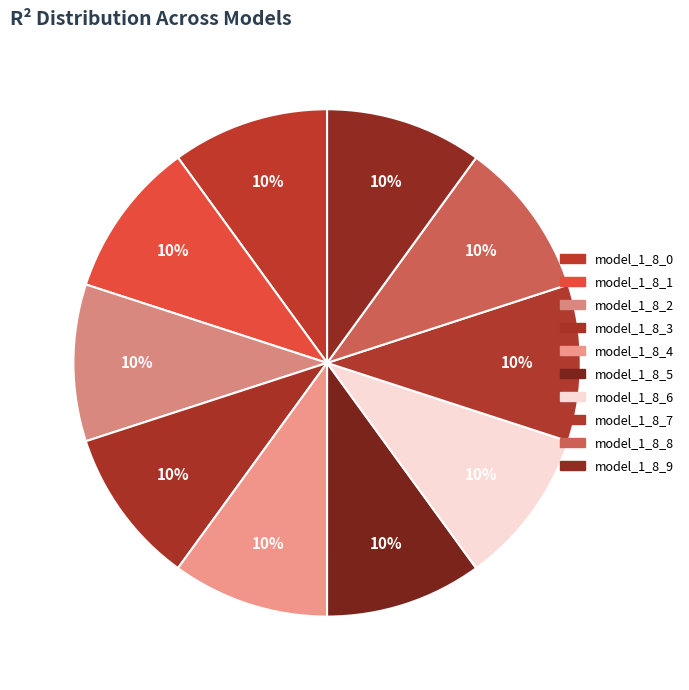

Is the sum of model_1_8_1 and model_1_8_0 greater than half?

No